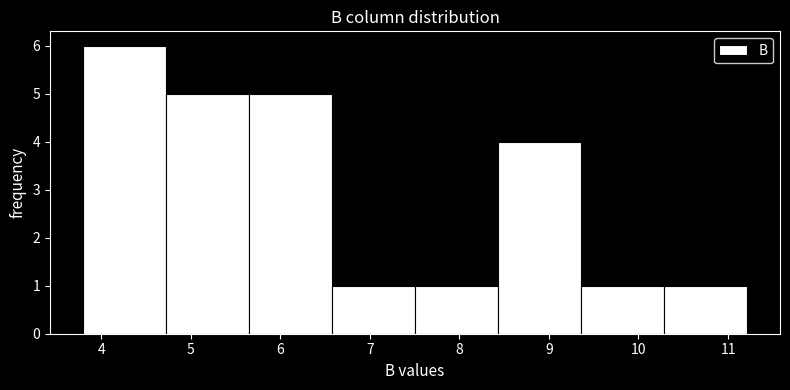

Which range on the x-axis has the tallest bar?

3.8 to 4.7